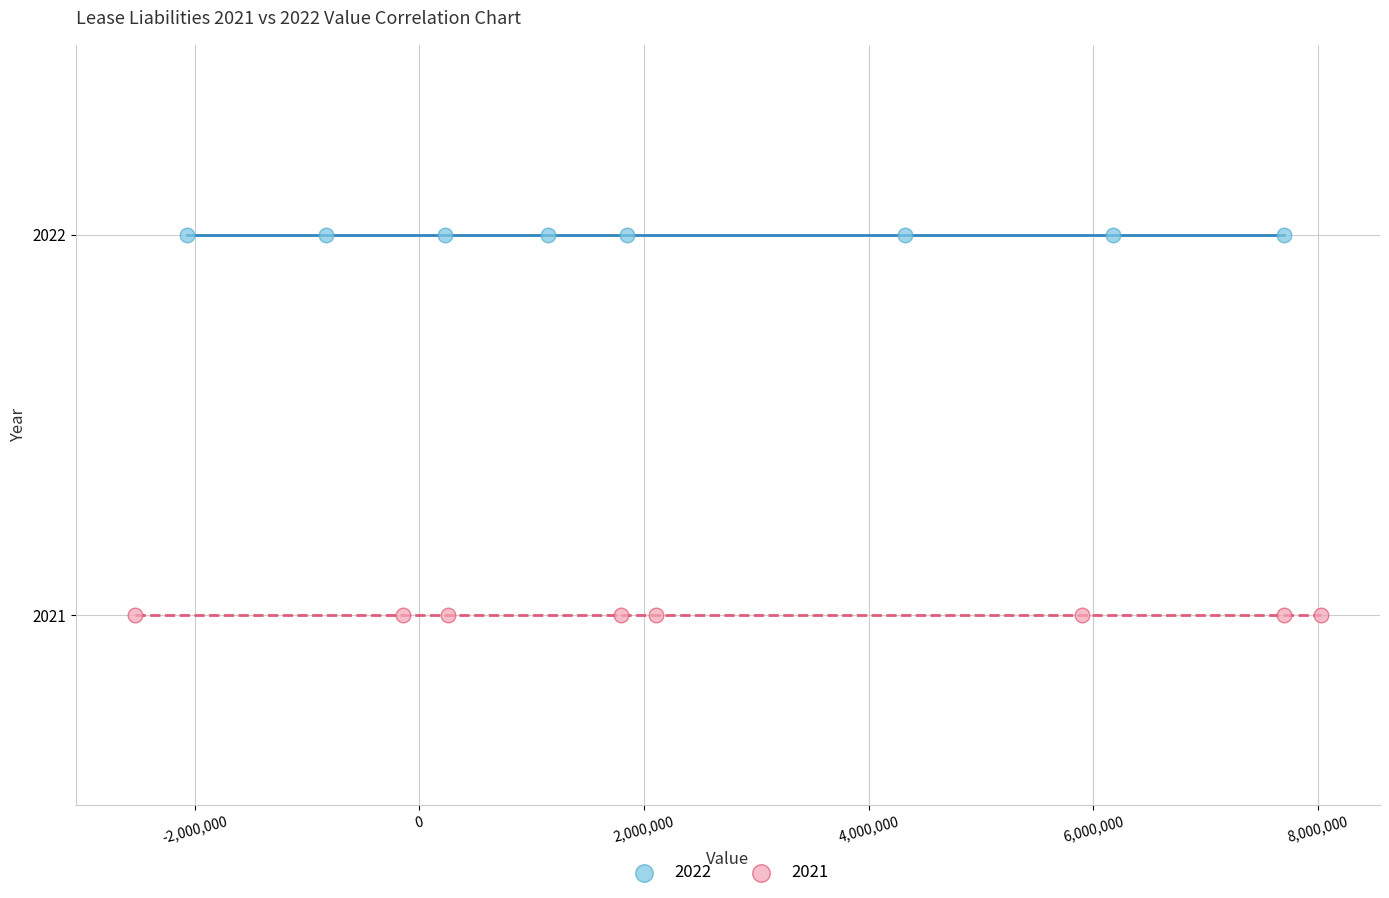

Which series reaches the maximum Y coordinate?

2022